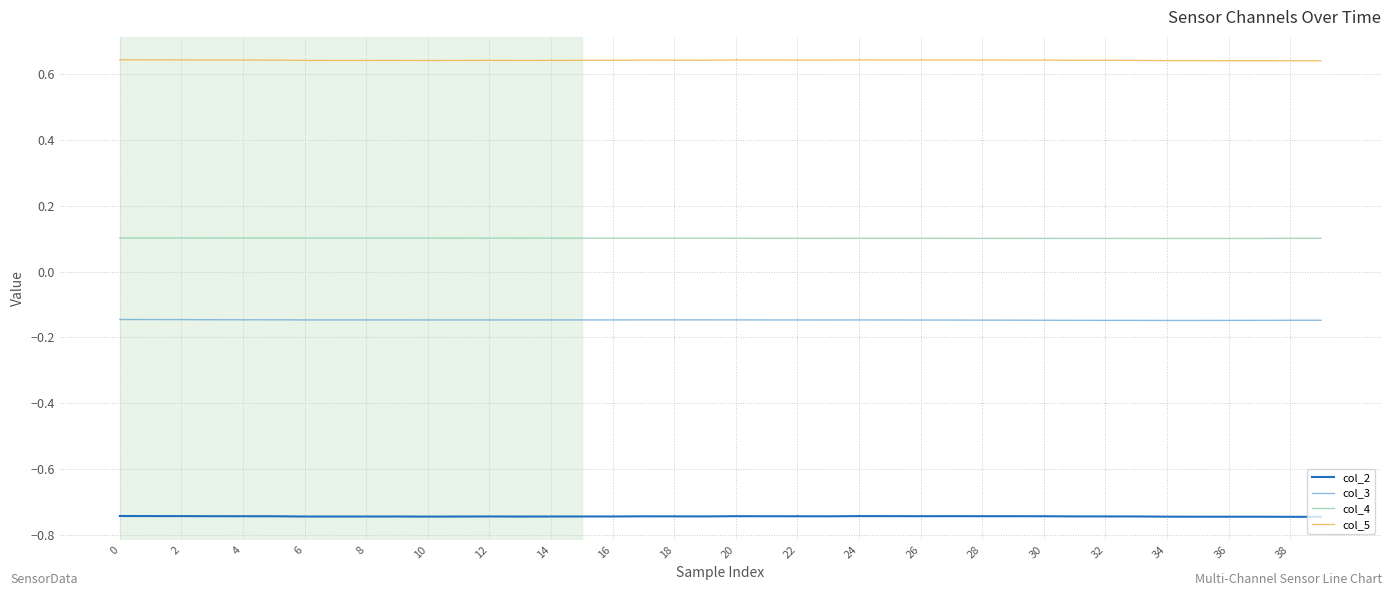

True or false: col_2 and col_3 intersect in this chart.

False